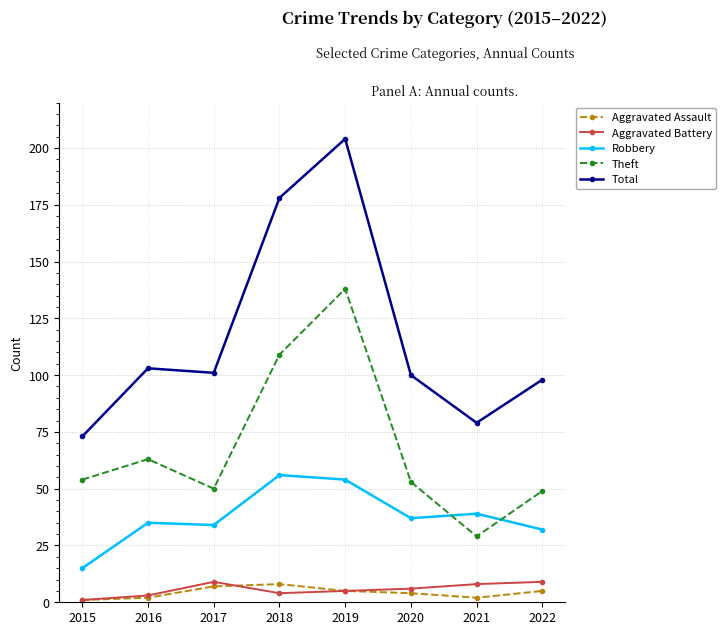

At which label does Total reach its peak?

2019